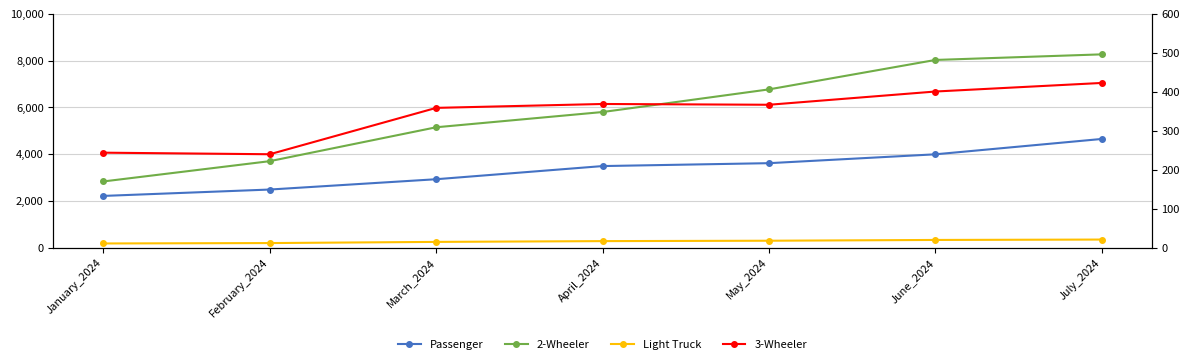

List the series in order of their peak value, lowest first.

Light Truck, 3-Wheeler, Passenger, 2-Wheeler